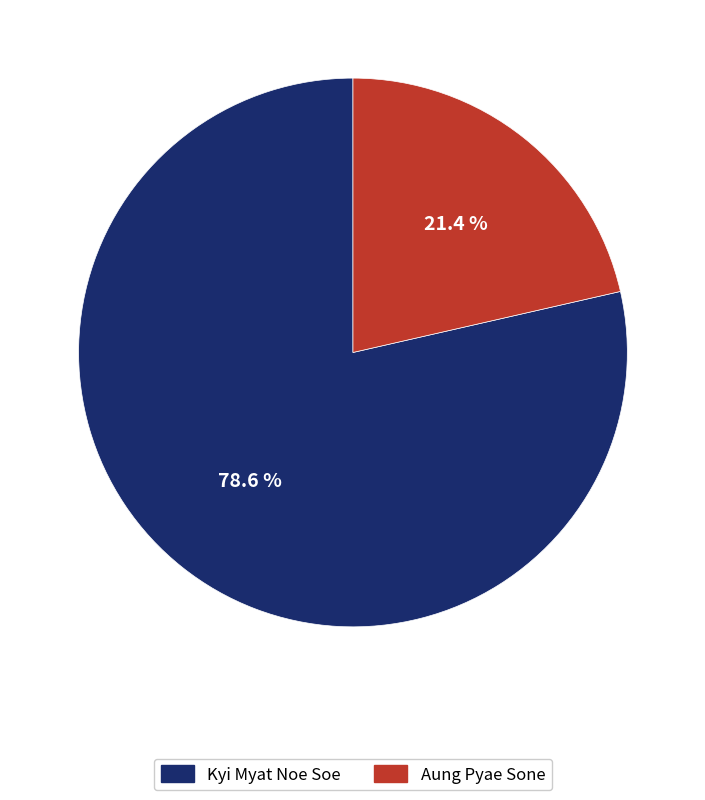

Is there a majority slice in this chart?

Yes